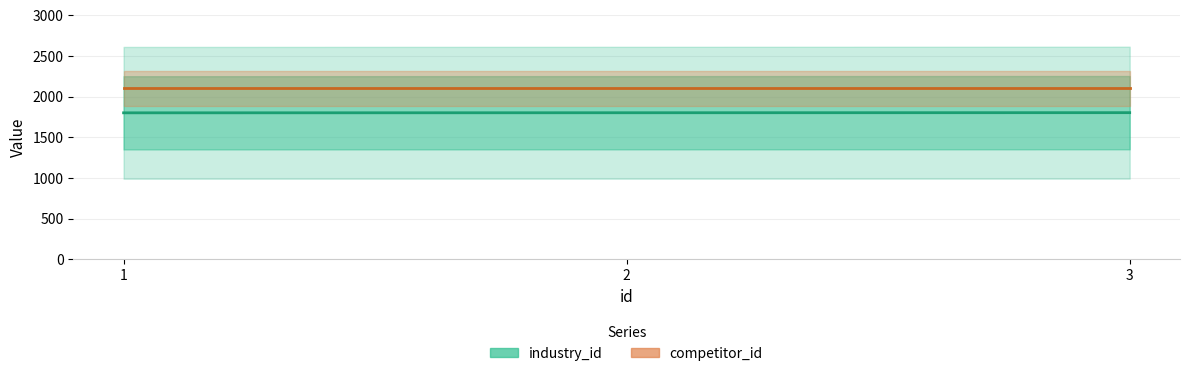

What is the average value of the industry_id series?

1802